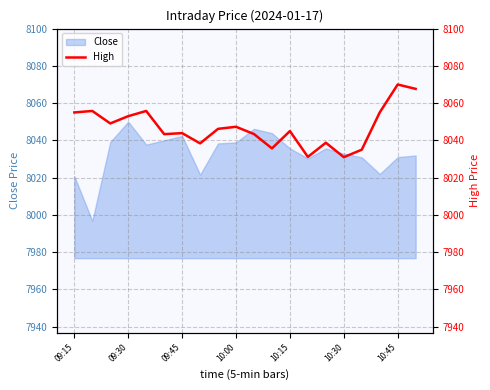

How many data points are above 8046?

10